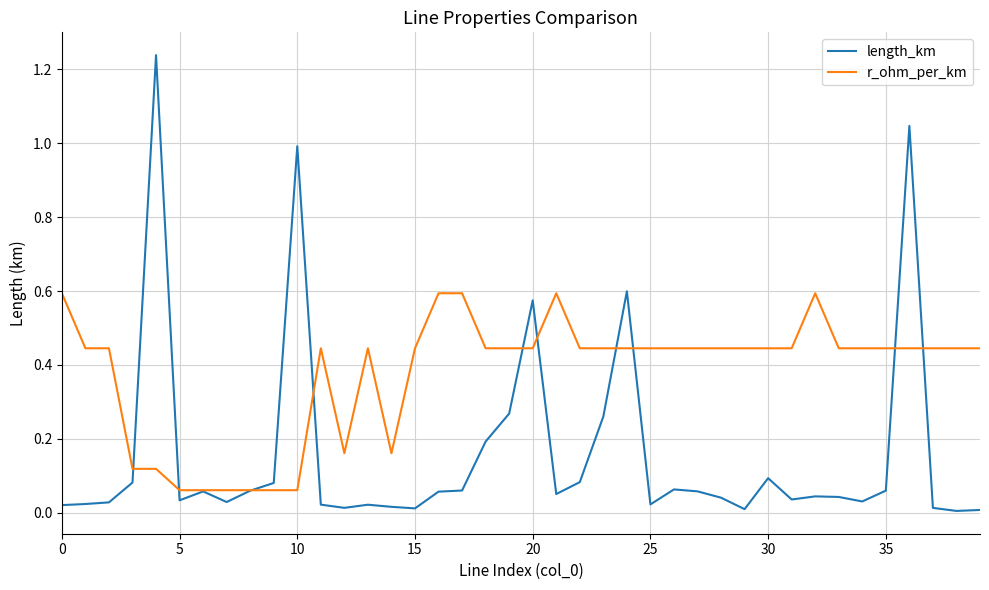

Rank the series by their average value, from highest to lowest.

r_ohm_per_km, length_km